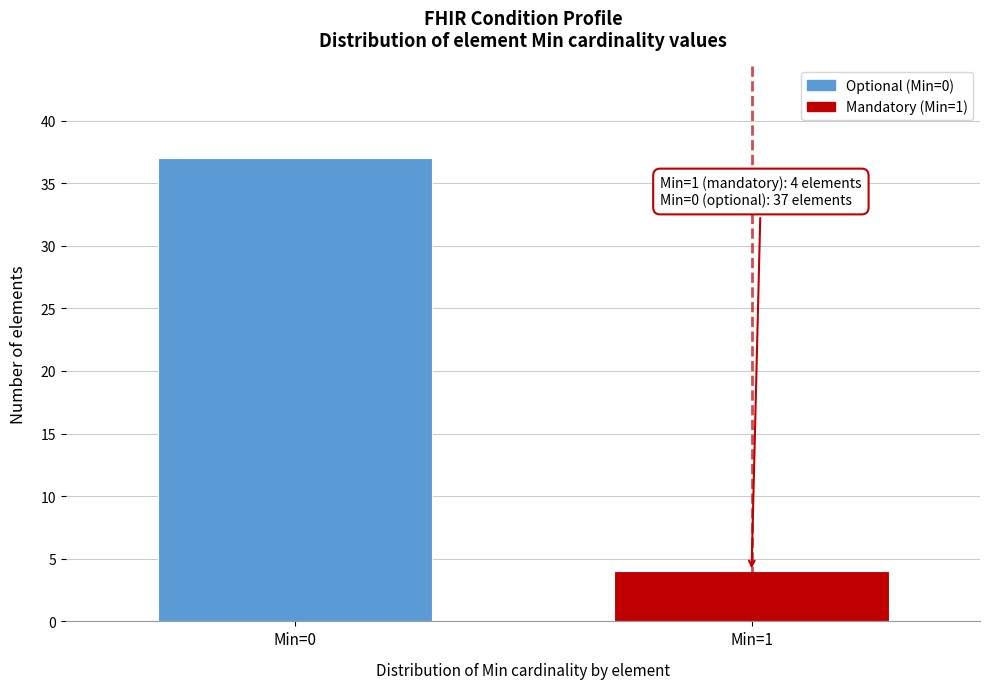

Reading left to right, list all the values displayed in this chart.

37	4